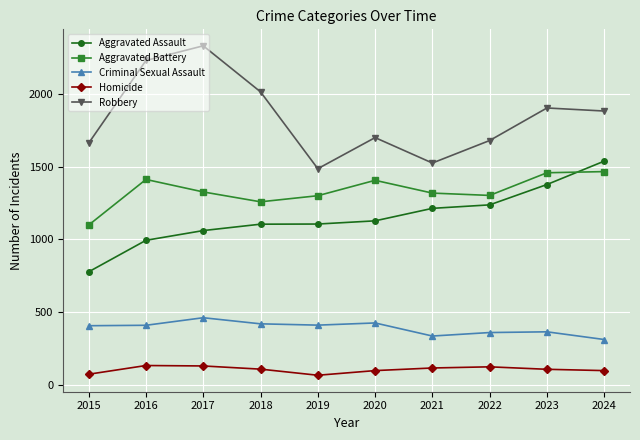

How many categories are shown in the chart?

10